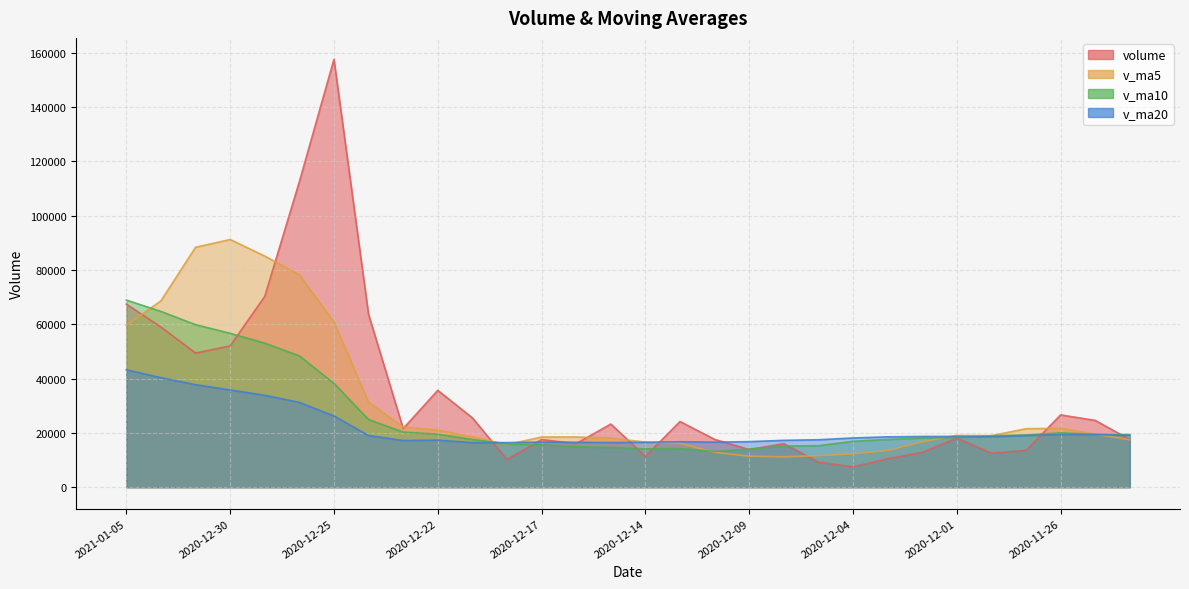

Rank the series by their average value, from lowest to highest.

v_ma20, v_ma10, v_ma5, volume